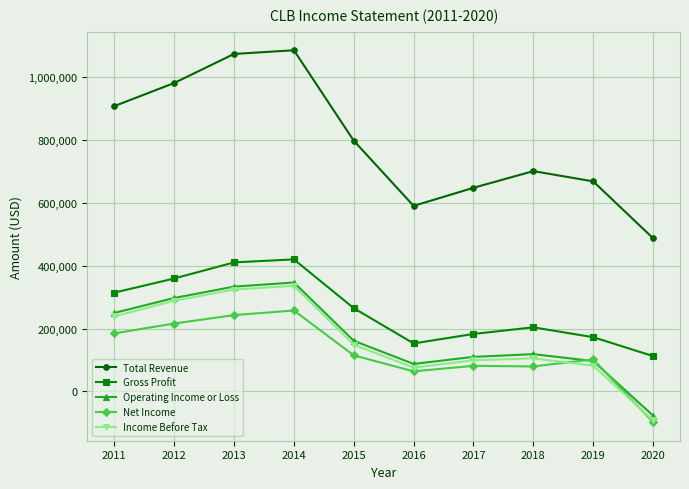

Which category has the lowest value in the Total Revenue series?

2020